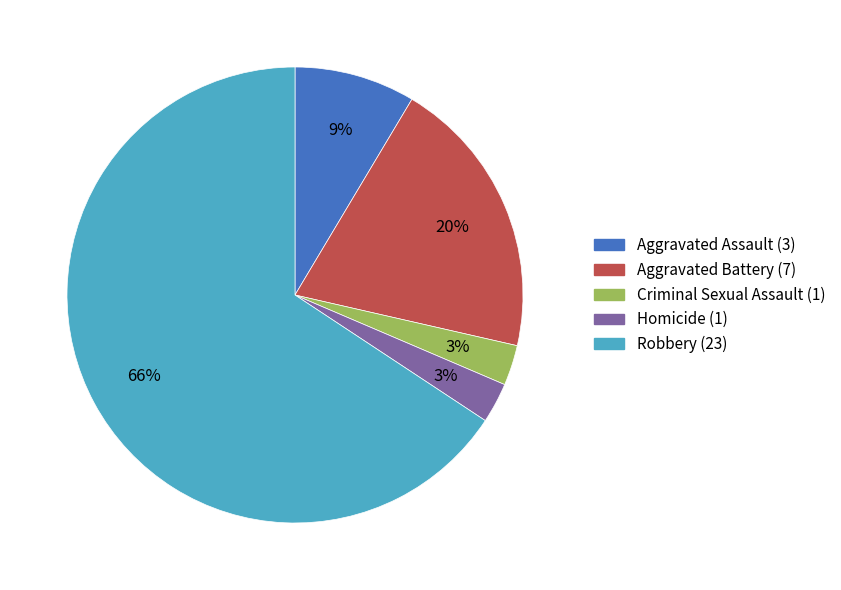

Is it true that Criminal Sexual Assault is 3% of the pie?

True